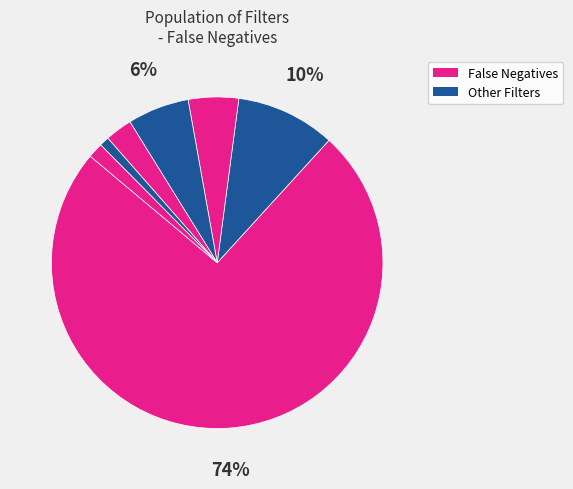

How many segments does this pie chart have?

7